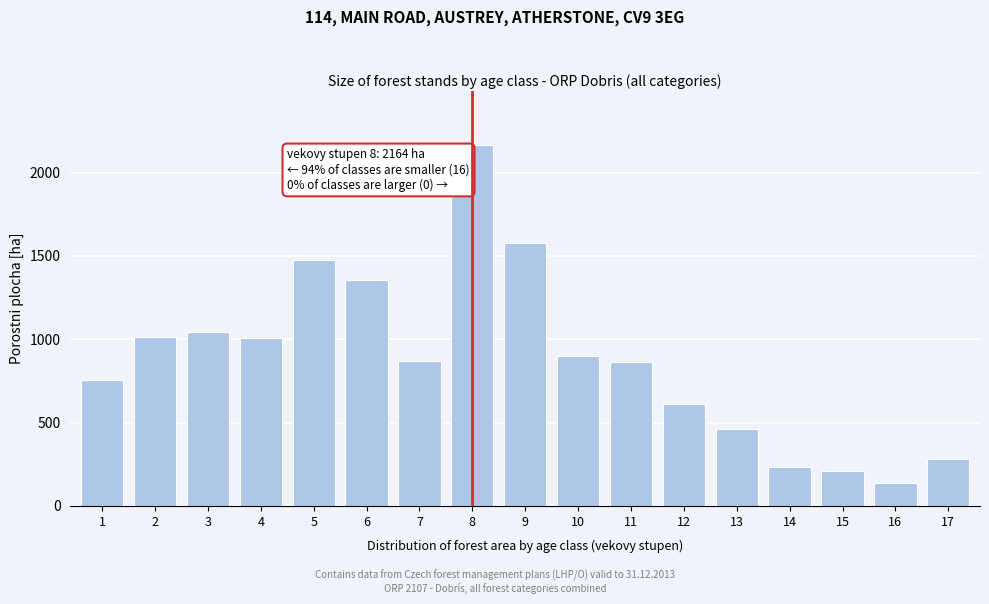

Is it true that the value at 11 is 583.5?

False